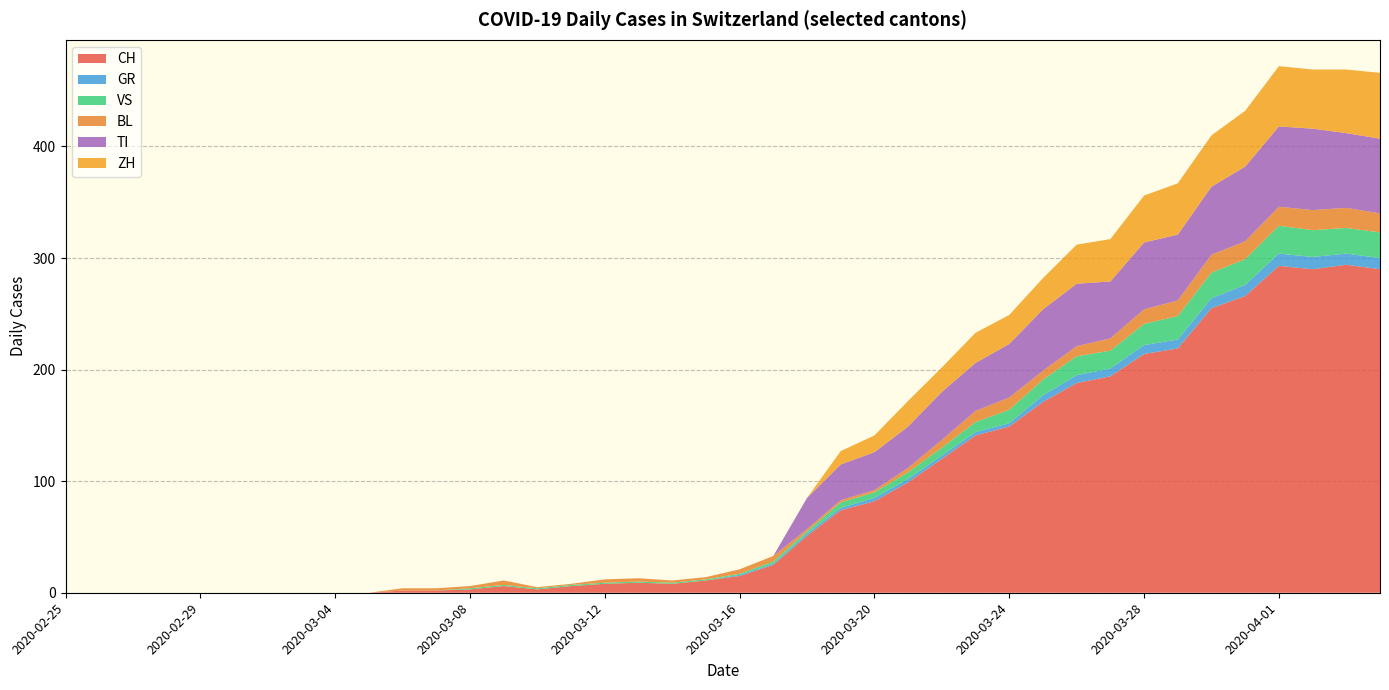

Reading left to right, transcribe all the data shown in this chart.

CH: 0	0	0	0	0	0	0	0	0	0	2	2	3	6	3	6	8	9	8	11	15	25	51	74	82	99	120	141	149	171	188	194	214	219	255	266	293	290	294	290
GR: 0	0	0	0	0	0	0	0	0	0	0	0	0	0	0	0	0	0	0	0	1	1	2	2	3	3	3	3	3	6	7	7	8	8	9	10	11	11	10	10
VS: 0	0	0	0	0	0	0	0	0	0	0	0	1	1	1	1	1	1	1	1	1	2	2	5	5	6	7	9	12	14	17	16	19	21	23	23	25	24	23	23
BL: 0	0	0	0	0	0	0	0	0	0	2	2	2	4	1	1	3	3	2	2	4	5	2	2	2	4	7	10	11	8	9	11	13	14	16	16	17	18	18	17
TI: 0	0	0	0	0	0	0	0	0	0	0	0	0	0	0	0	0	0	0	0	0	0	28	32	34	37	43	43	48	55	56	51	60	59	61	67	72	73	67	67
ZH: 0	0	0	0	0	0	0	0	0	0	0	0	0	0	0	0	0	0	0	0	0	0	0	12	15	23	22	27	26	28	35	38	42	46	46	50	54	53	57	59